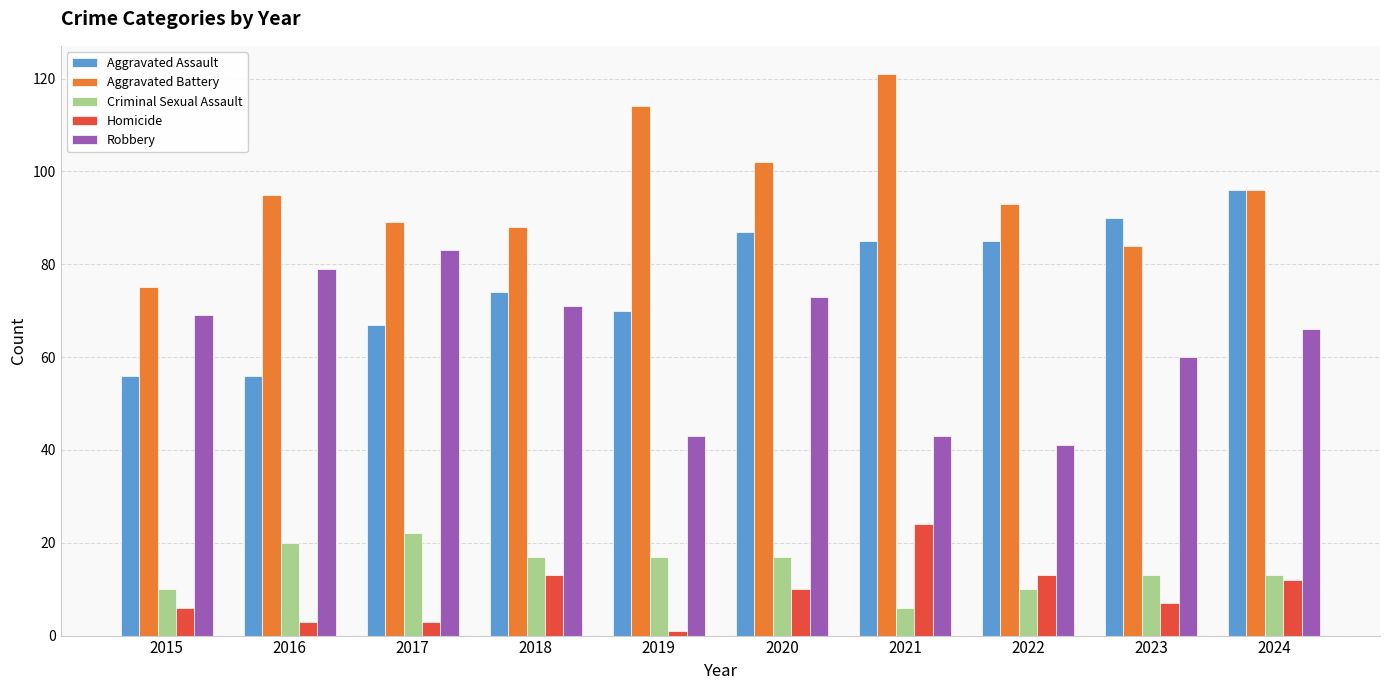

Where is Robbery nearest to the value 62?

2023